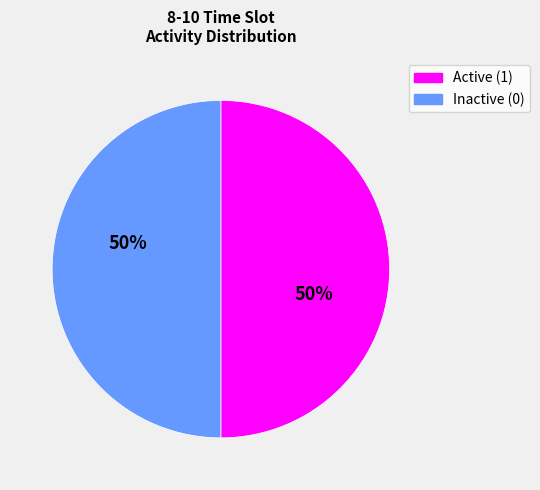

To the nearest percent, what is the average slice percentage?

50%